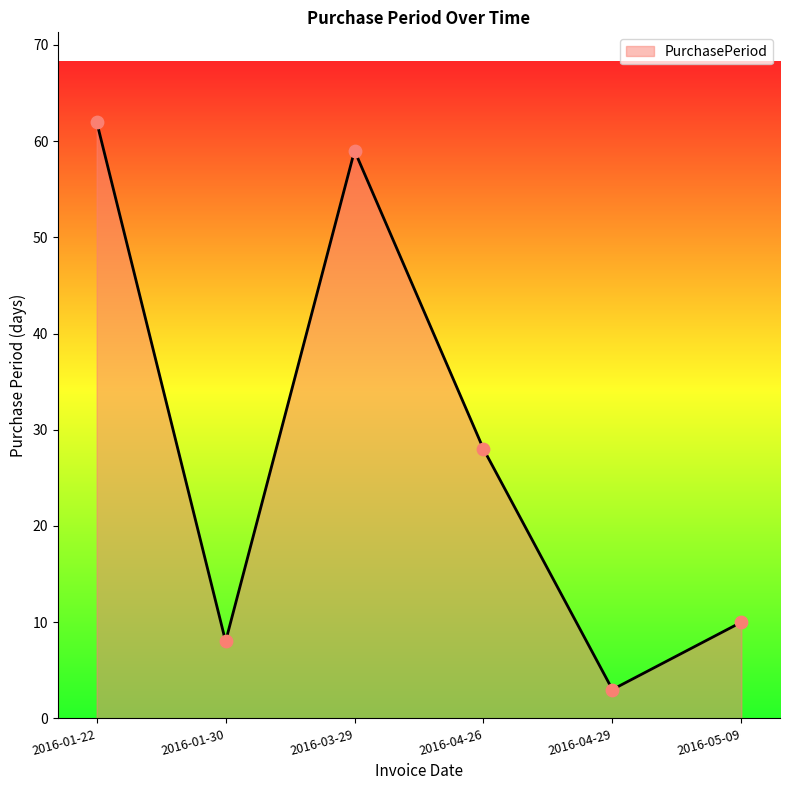

What is the change in value from 2016-03-29 to 2016-05-09?

-49